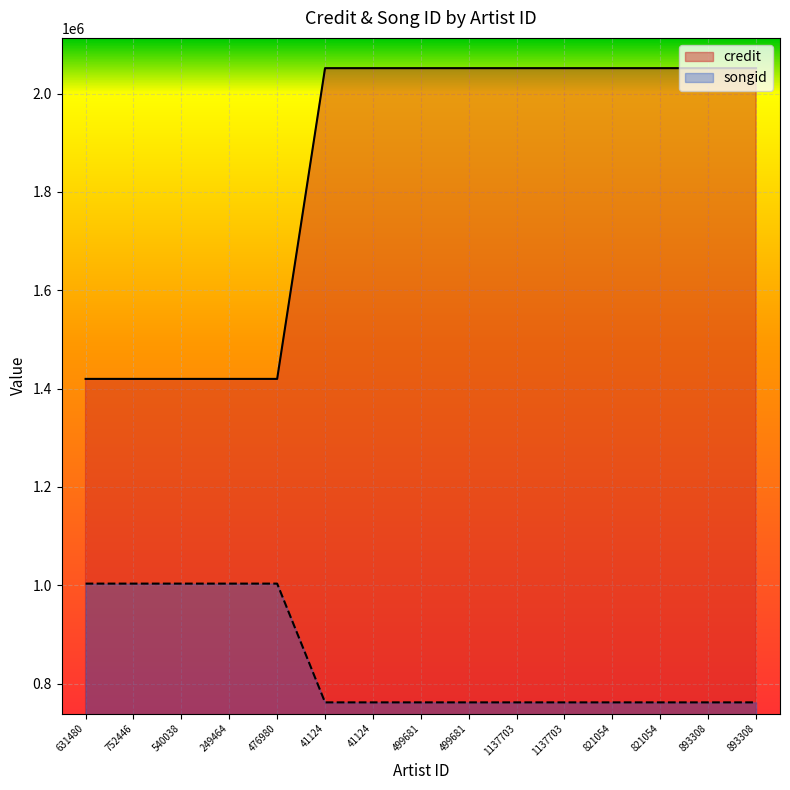

Which has a higher value, 893308 or 41124?

893308